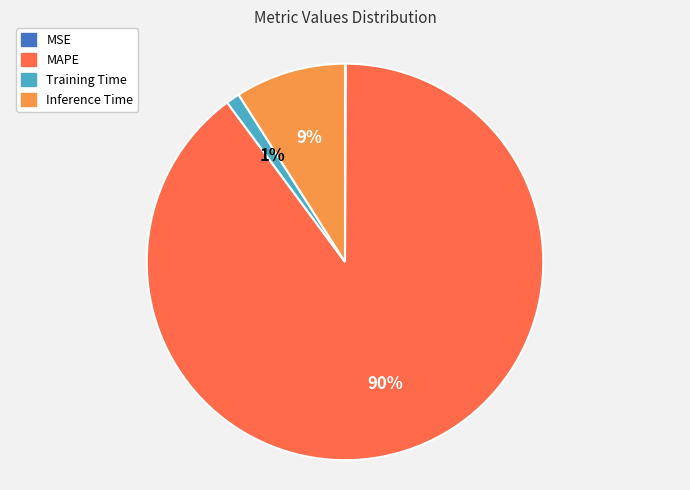

Which slice represents more than half of the pie?

MAPE